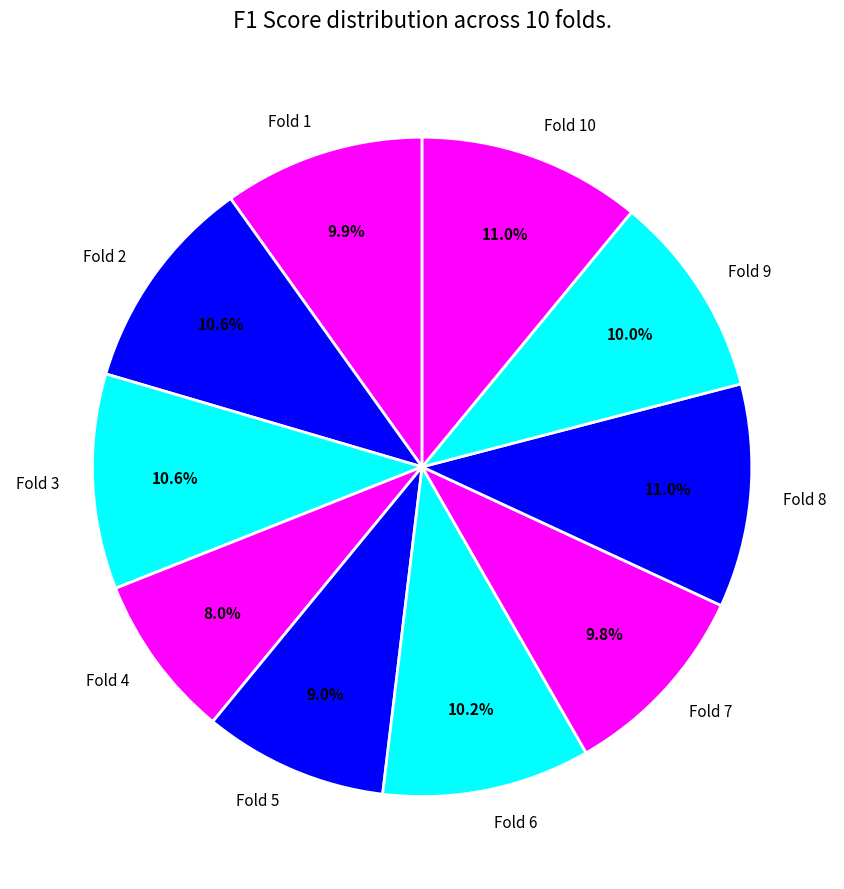

Combined, what portion of the pie is Fold 7 and Fold 10?

20.8%